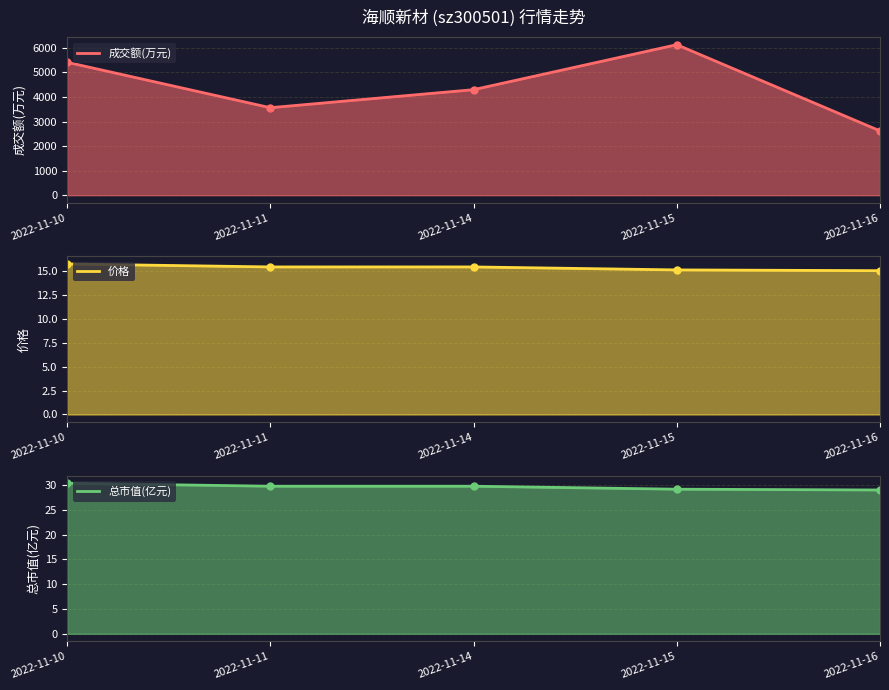

How many distinct data groups are displayed?

3